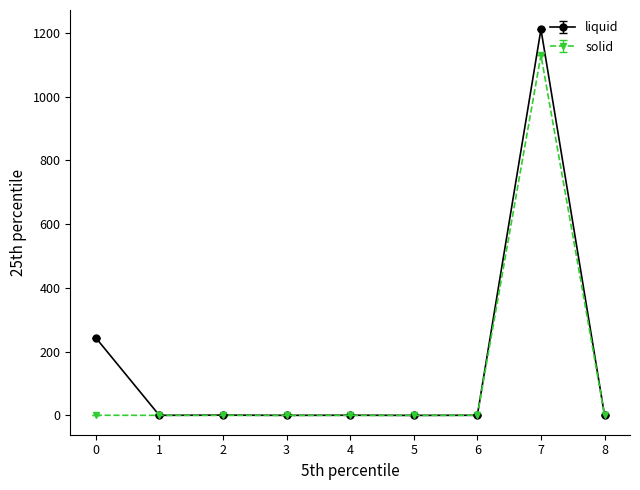

Which series has the widest spread of values?

liquid